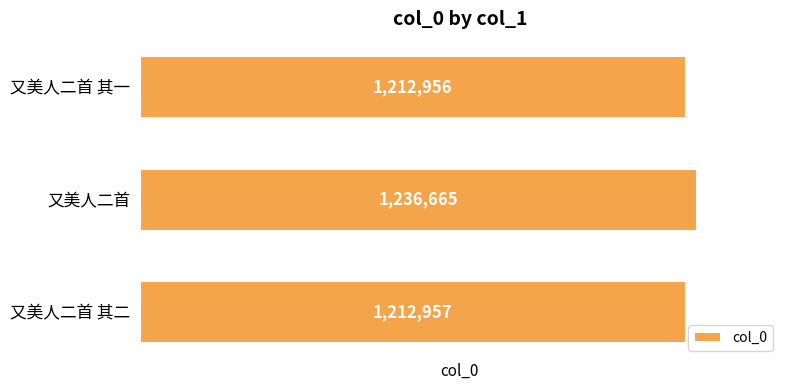

List the labels in order of value, largest first.

又美人二首, 又美人二首 其二, 又美人二首 其一